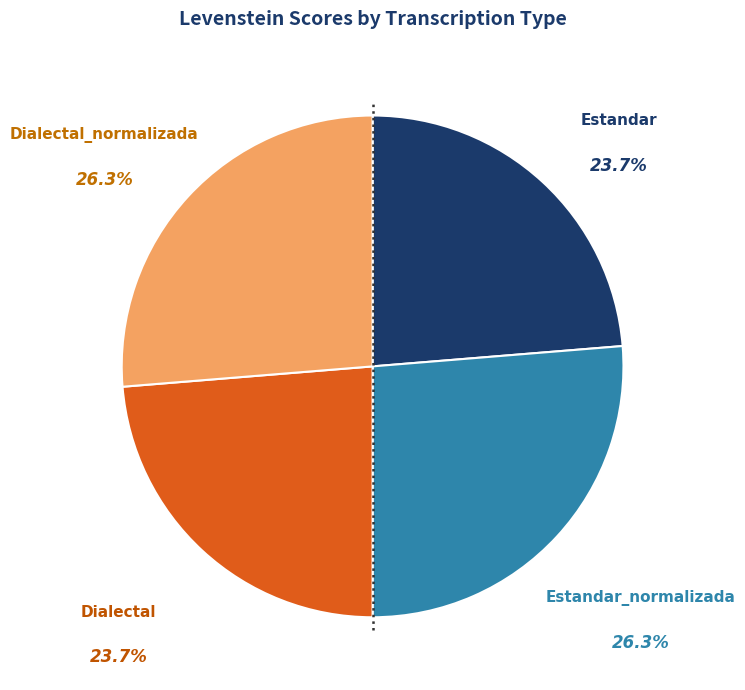

Does any single category account for the majority?

No